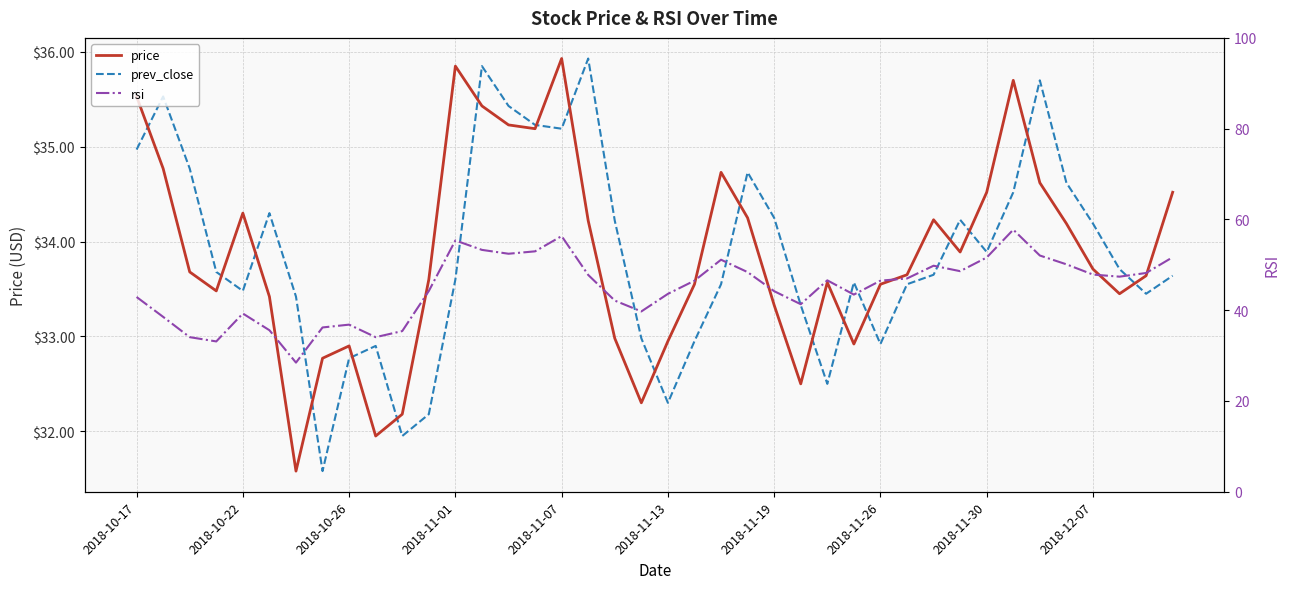

True or false: prev_close has a value of 57.5 at 26.

False